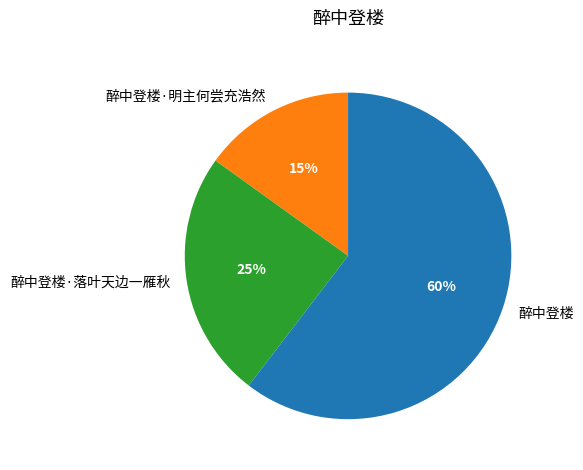

Between 醉中登楼 and 醉中登楼·明主何尝充浩然, which is larger?

醉中登楼